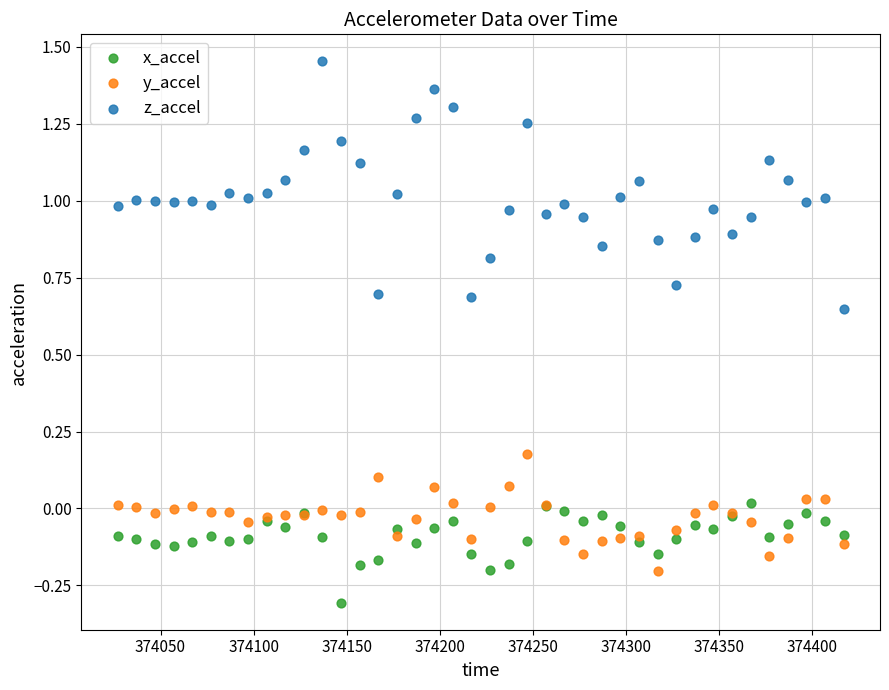

Which series contains the lowest Y value?

x_accel